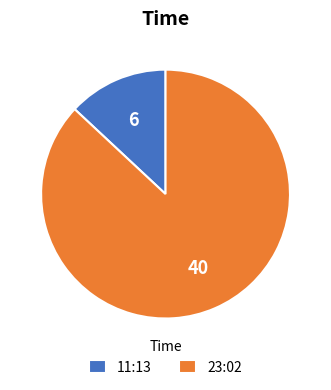

Do 11:13 and 23:02 together represent more than half of the pie?

Yes